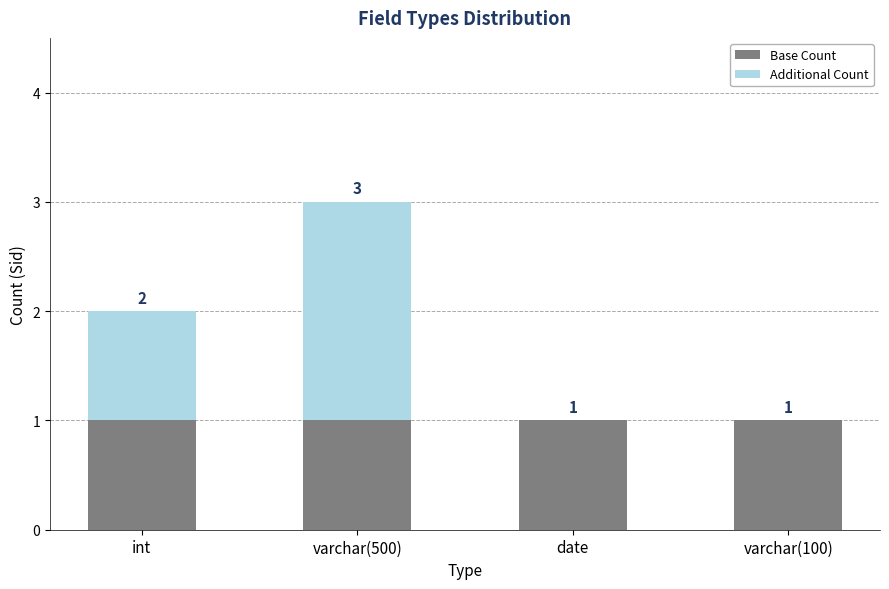

Is it true that Base Count equals 1 at date?

True